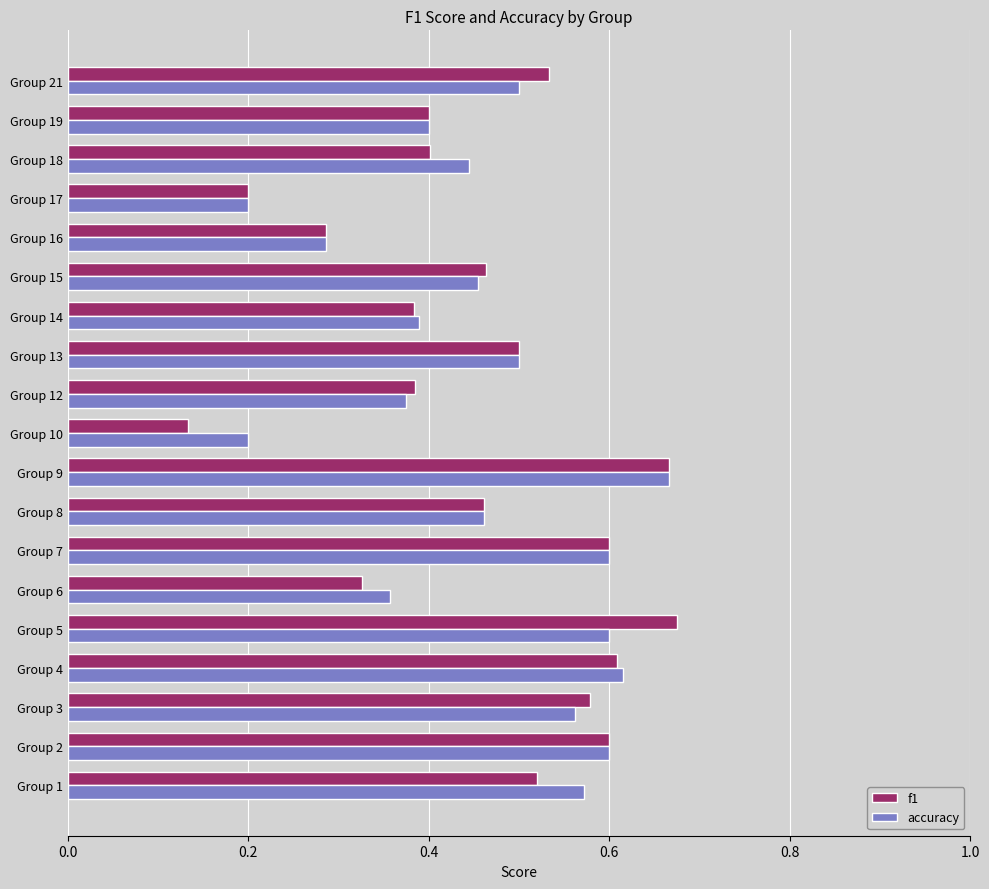

The f1 series shows 0.4 at Group 12. True or false?

True